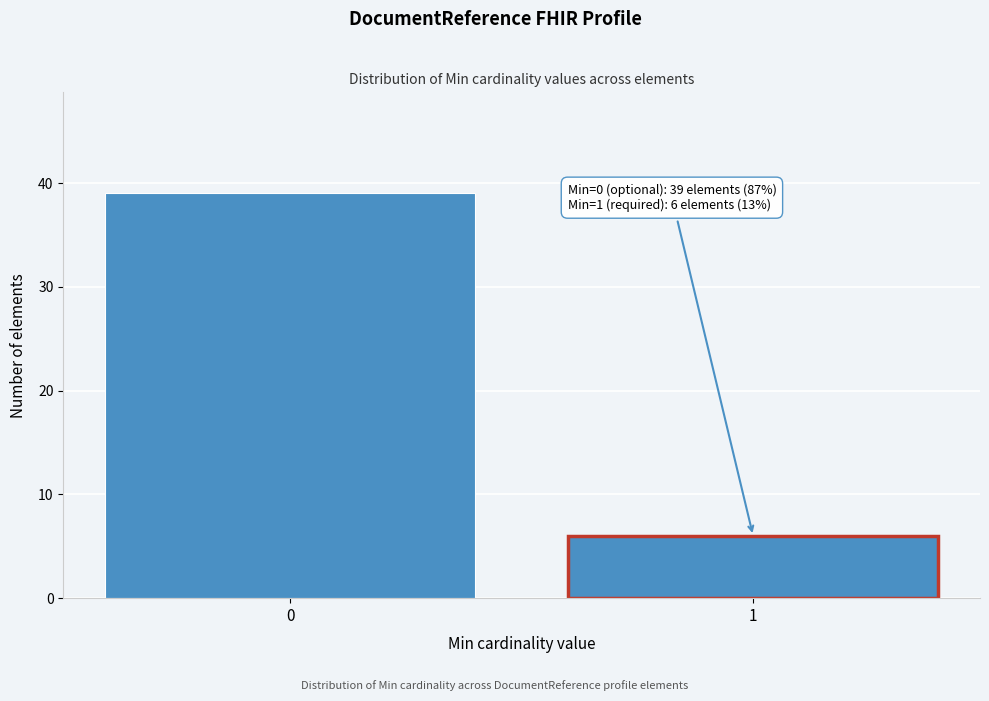

Reading right to left, transcribe all the data shown in this chart.

1=6	0=39